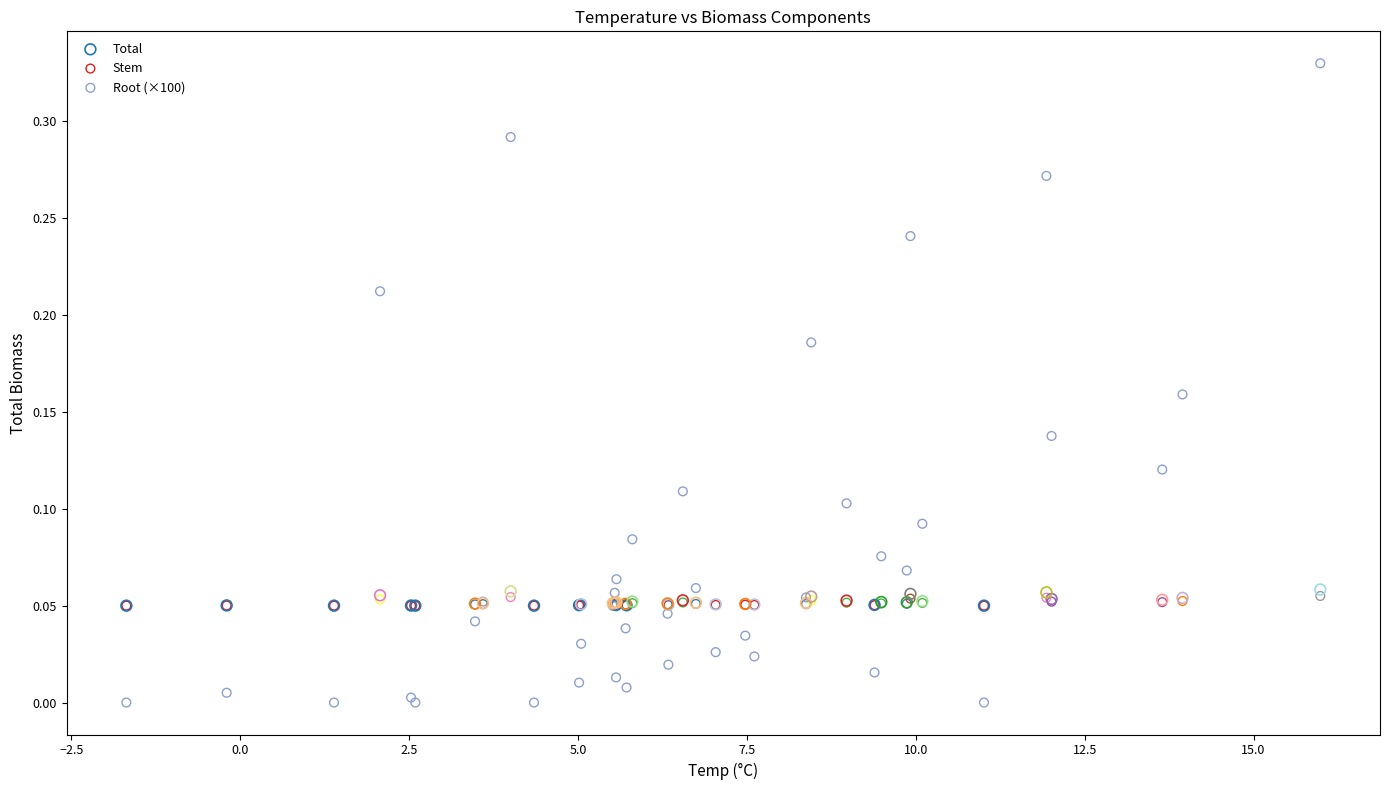

What are all the series names shown in the legend?

Total, Stem, Root (×100)